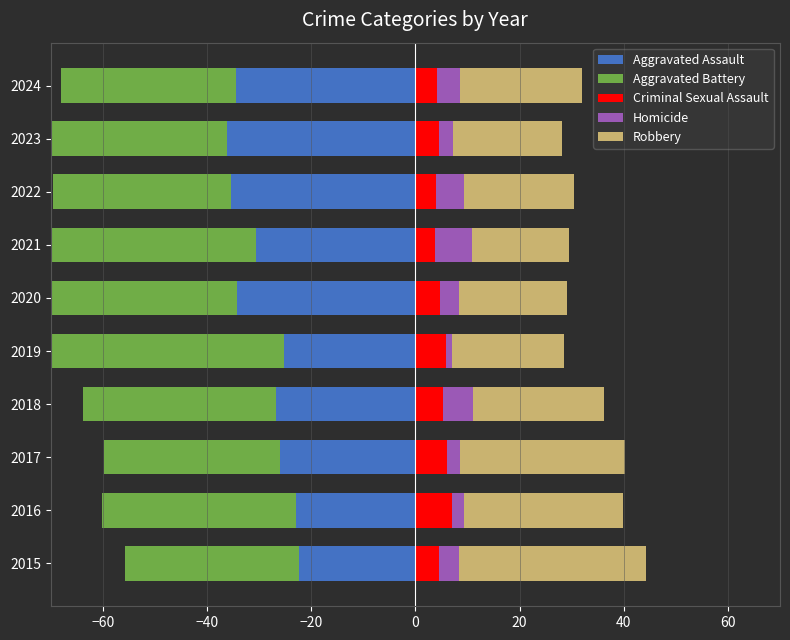

How many data points does each series have?

10